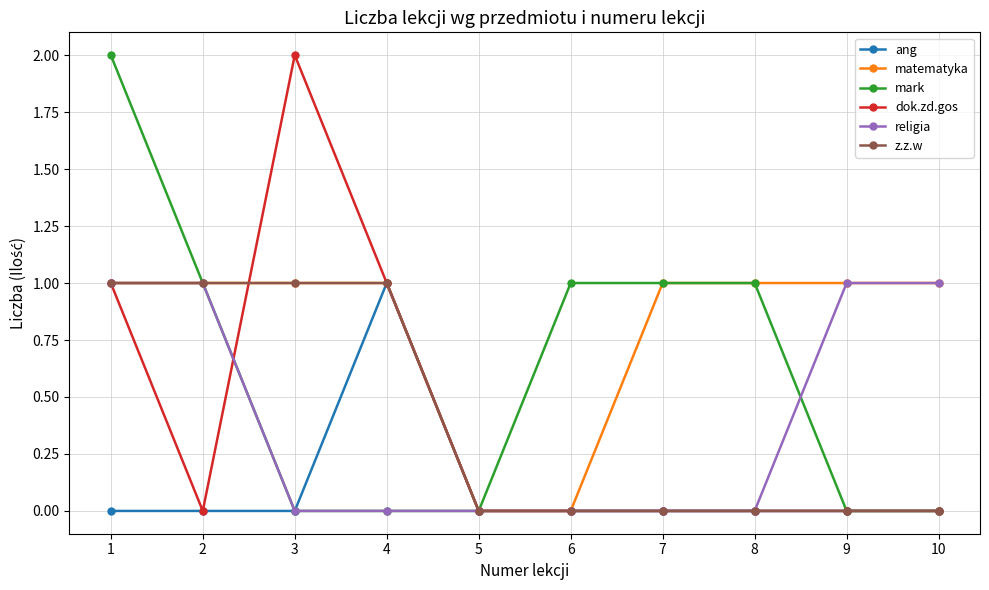

What is the difference between the maximum and minimum values in the ang series?

1